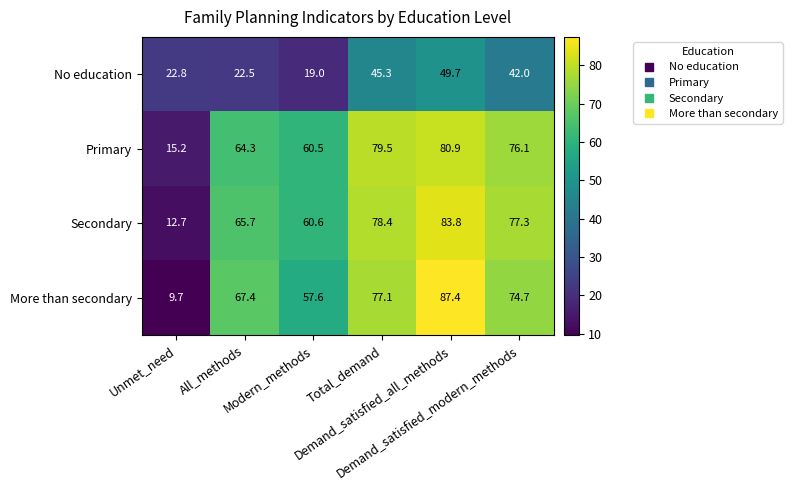

What is the average value of the Primary series?

62.8